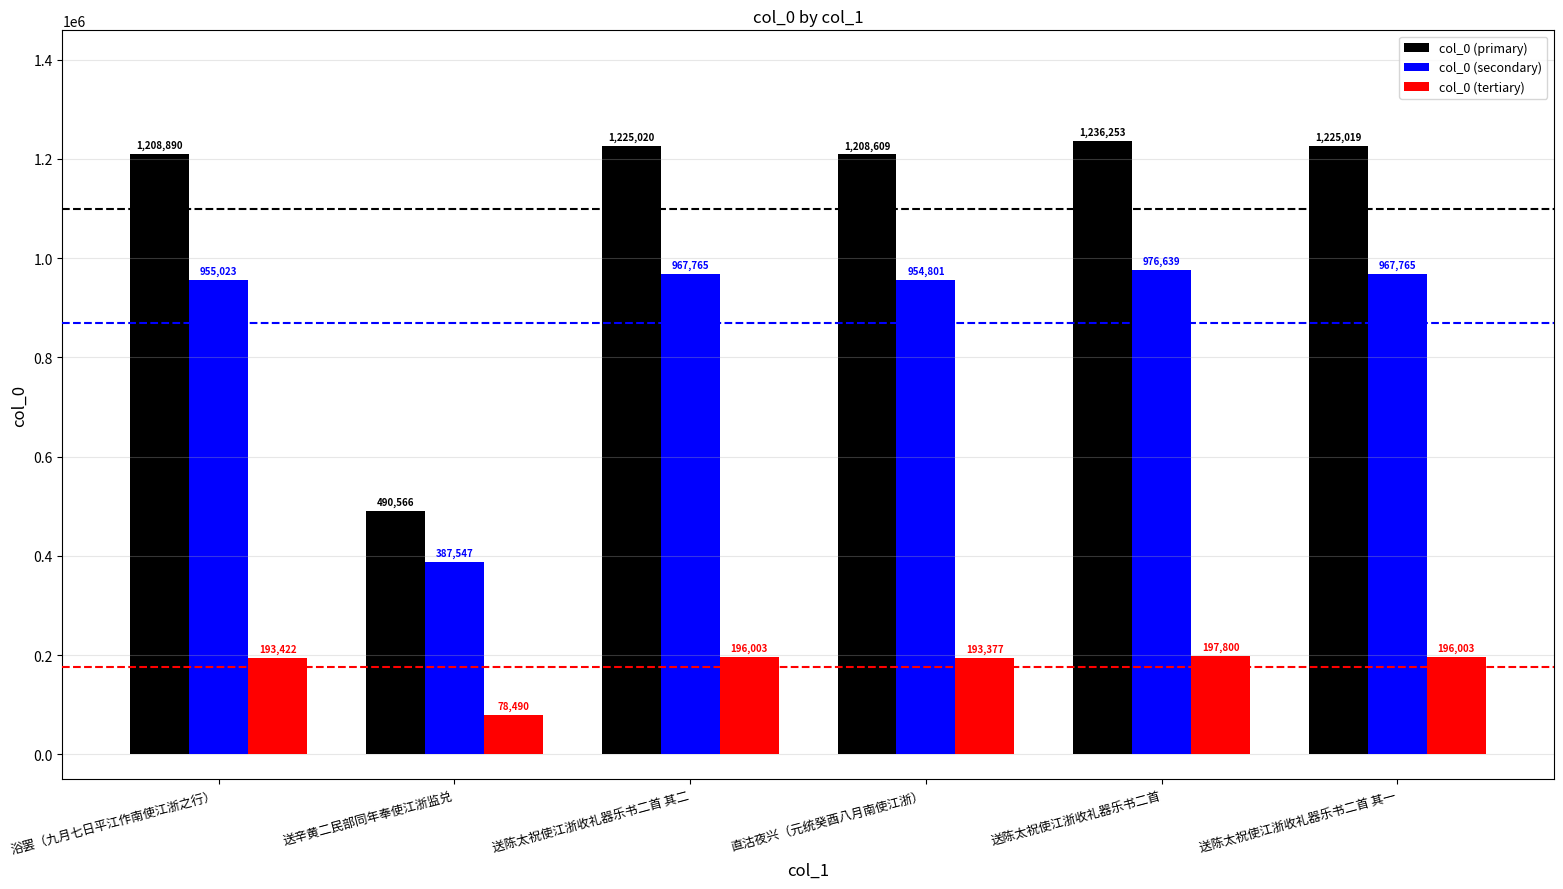

What are all the series names shown in the legend?

col_0 (primary), col_0 (secondary), col_0 (tertiary)